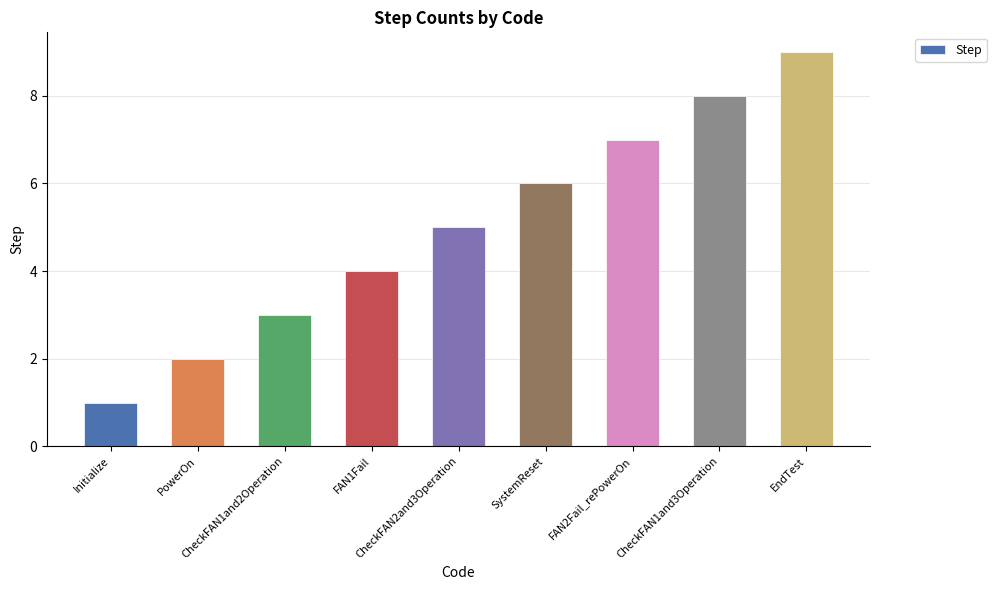

How many bars are there in total?

9